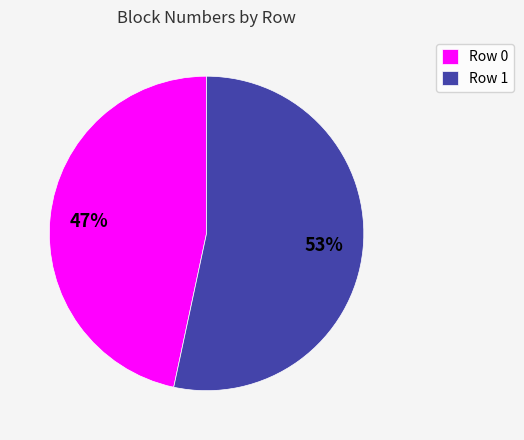

What is the smallest slice in the pie chart?

Row 0